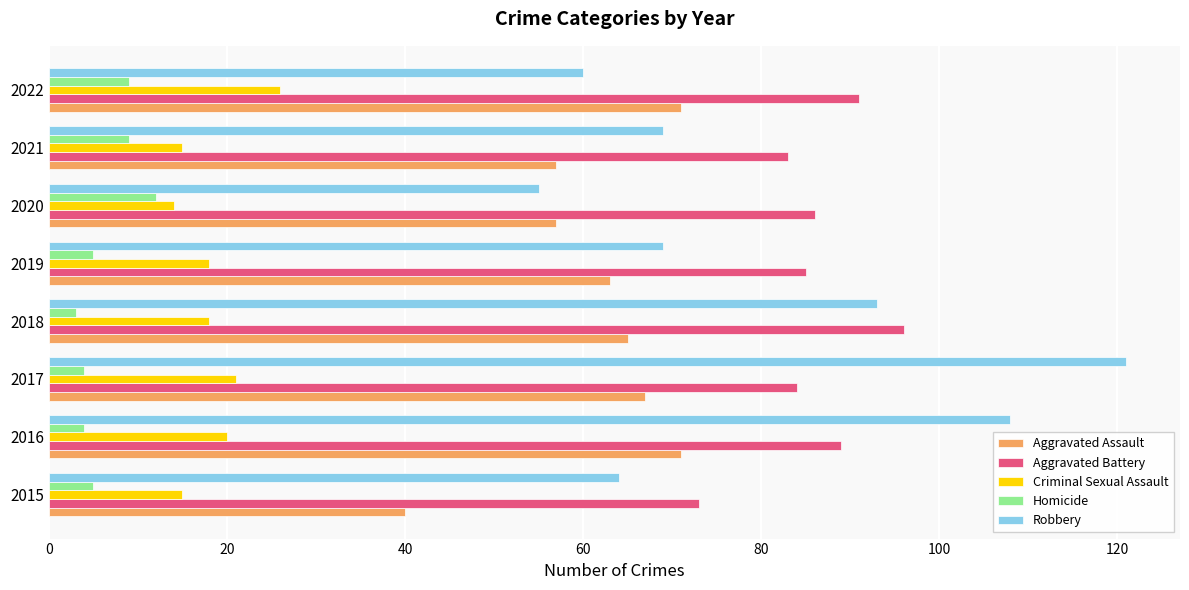

What is the difference between the highest and lowest values at 2018?

93